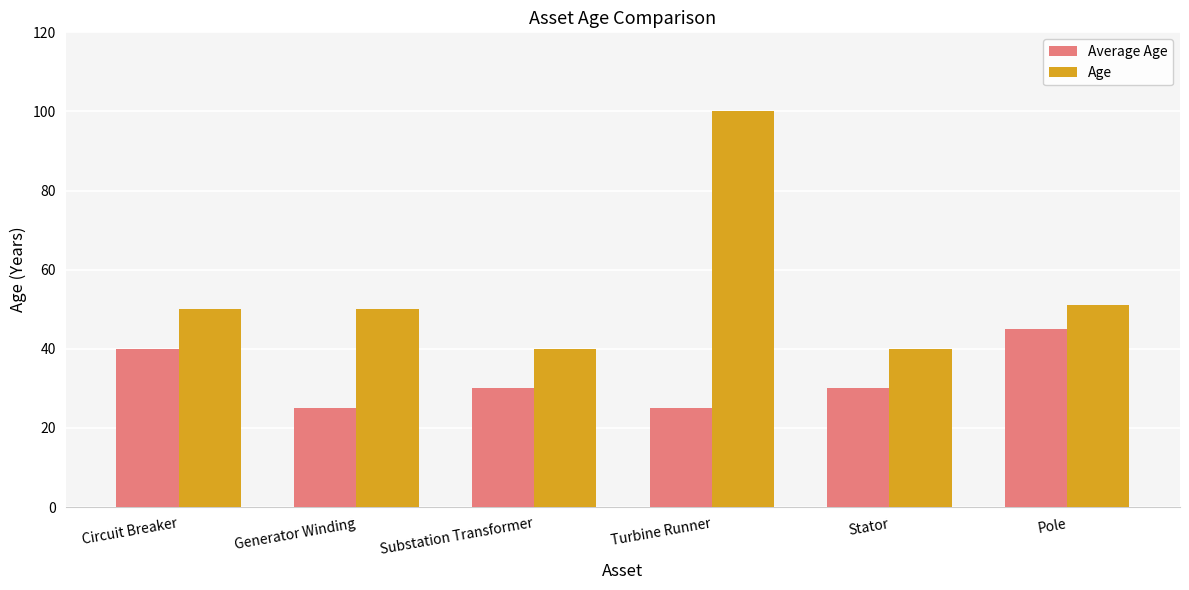

What position from the right is Generator Winding?

5